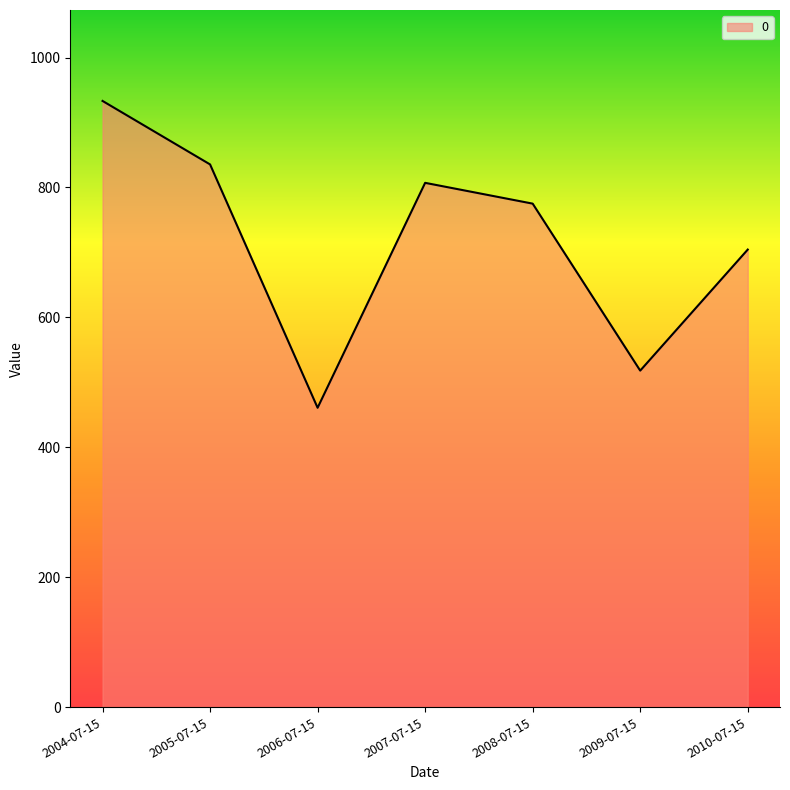

How many lines are shown in the chart?

1